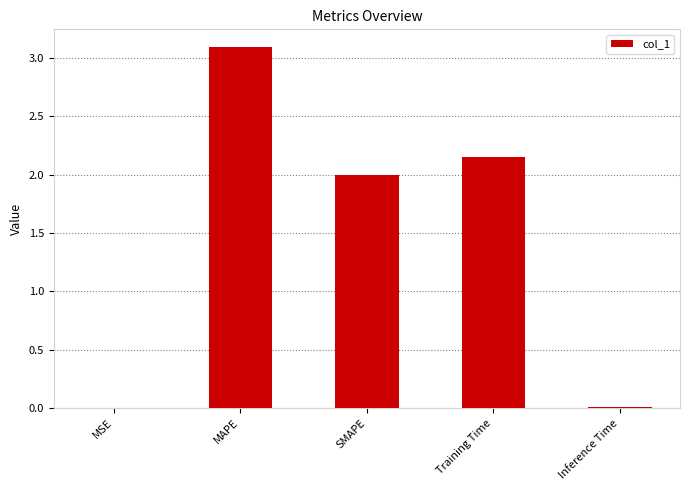

The chart shows a value of 3.1 at MAPE. True or false?

True